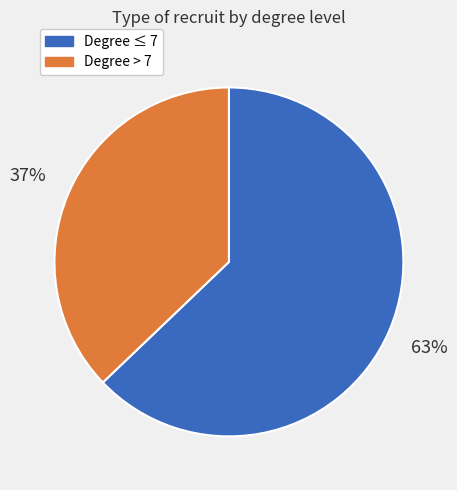

Between Degree > 7 and Degree ≤ 7, which is larger?

Degree ≤ 7